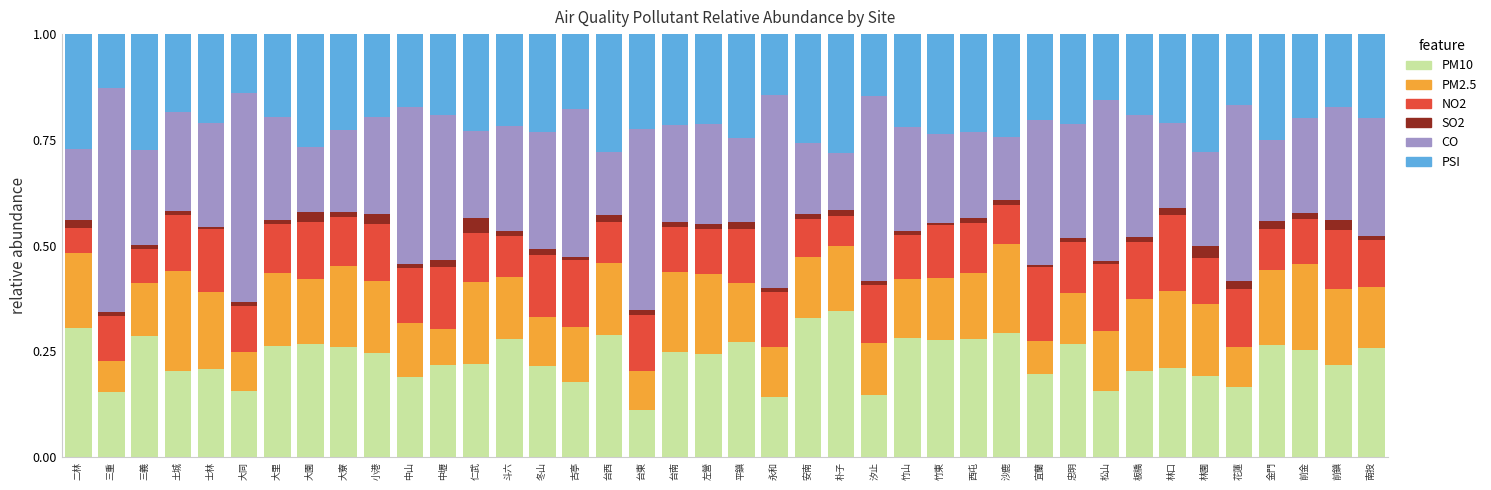

True or false: PM10 has a value of 0.2 at 中壢.

True